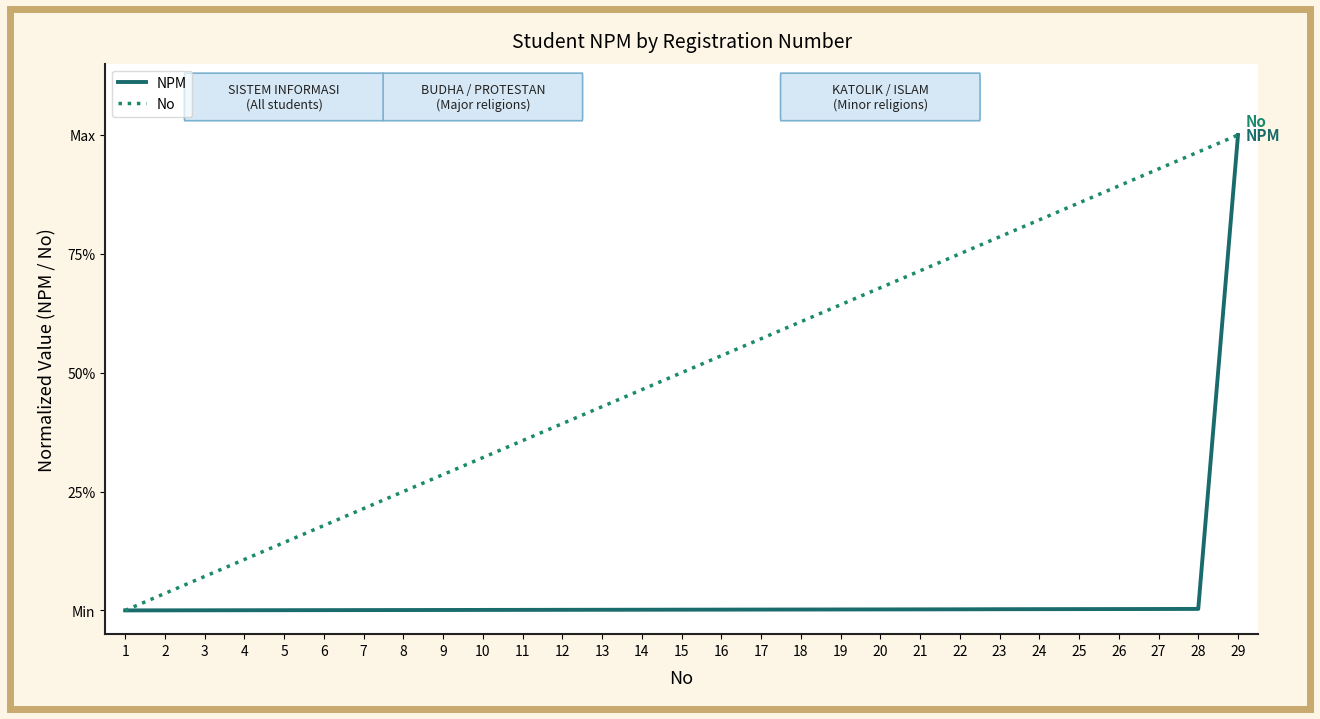

Which category has the highest value in the No series?

29